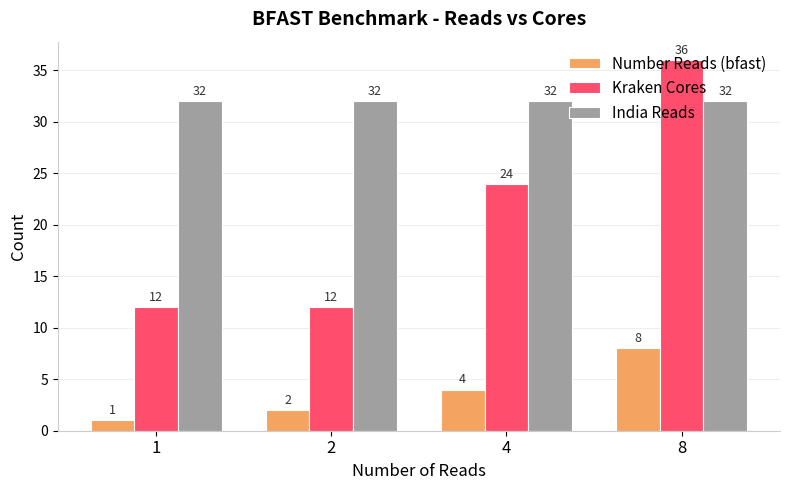

What value does the India Reads series have at 4?

32